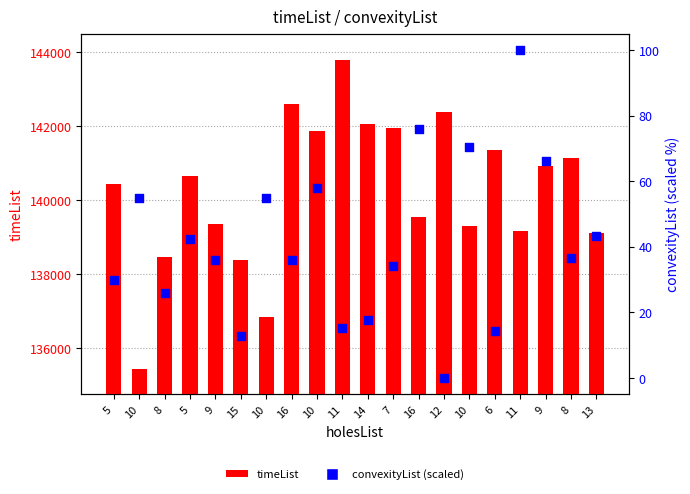

What are all the series names shown in the legend?

timeList, convexityList (scaled)